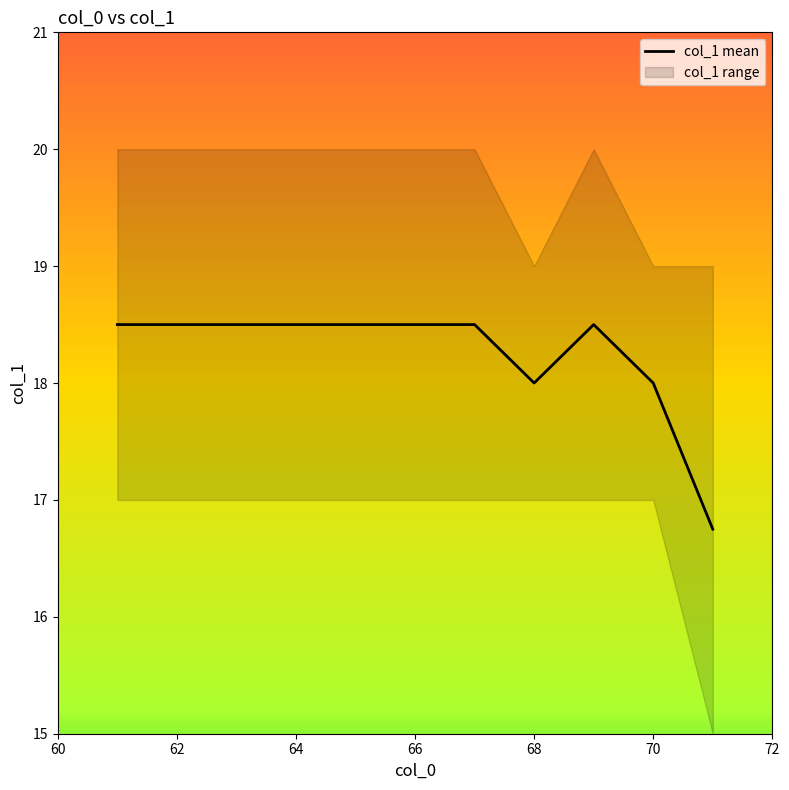

What is the smallest value displayed?

16.8